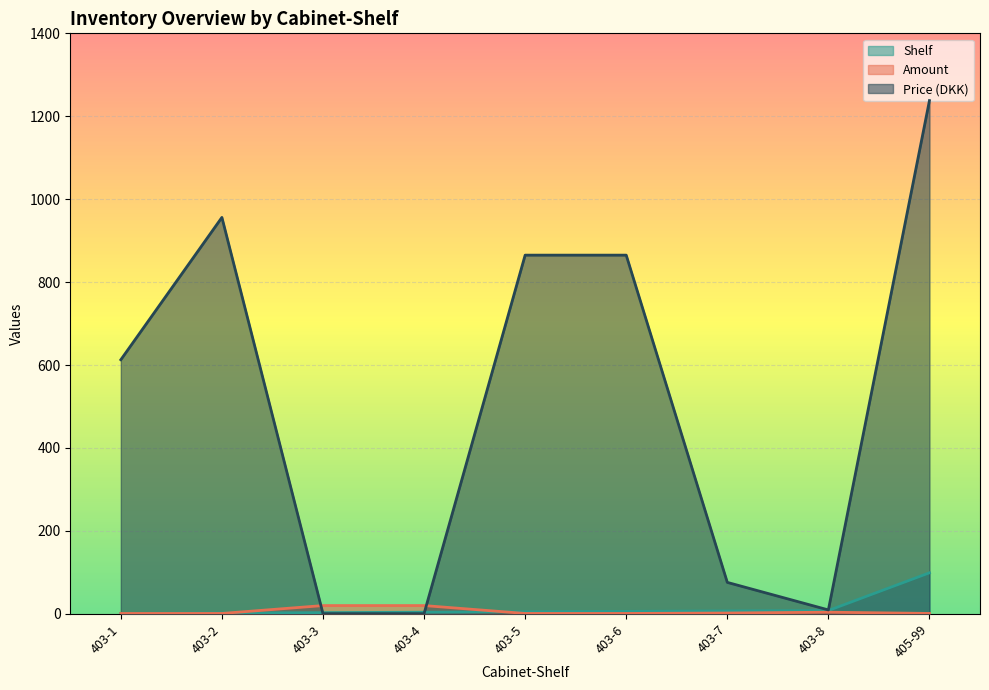

Rank the categories by Amount value from lowest to highest.

403-1, 403-2, 403-5, 403-6, 405-99, 403-7, 403-8, 403-3, 403-4